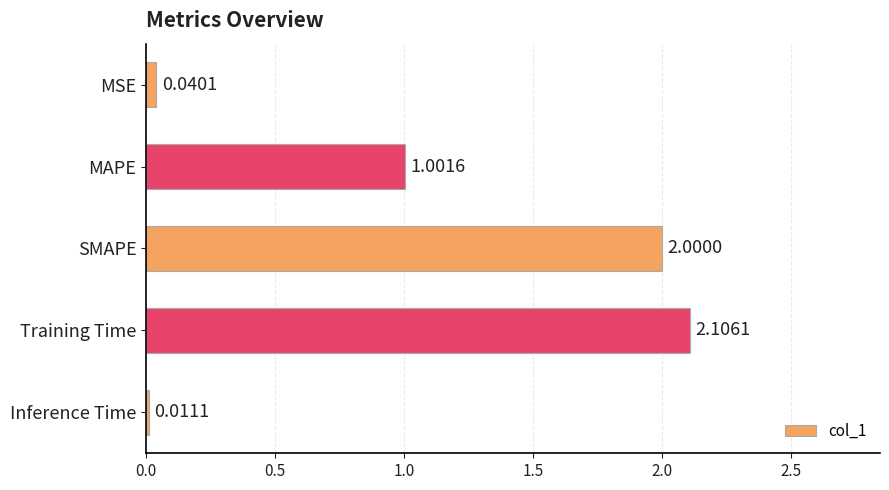

At which label is the value closest to 1?

MAPE